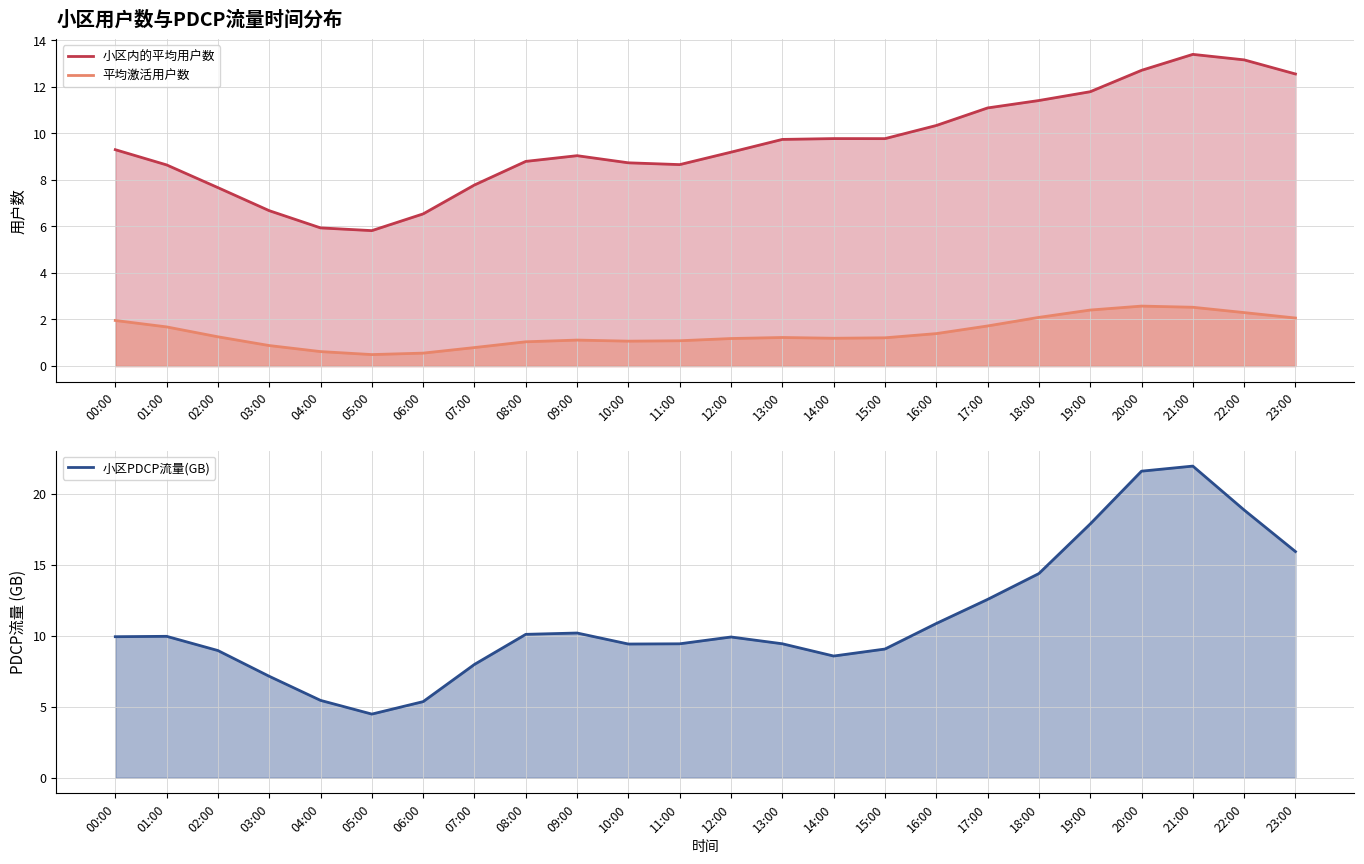

Which series has the widest spread of values?

小区PDCP流量(GB)